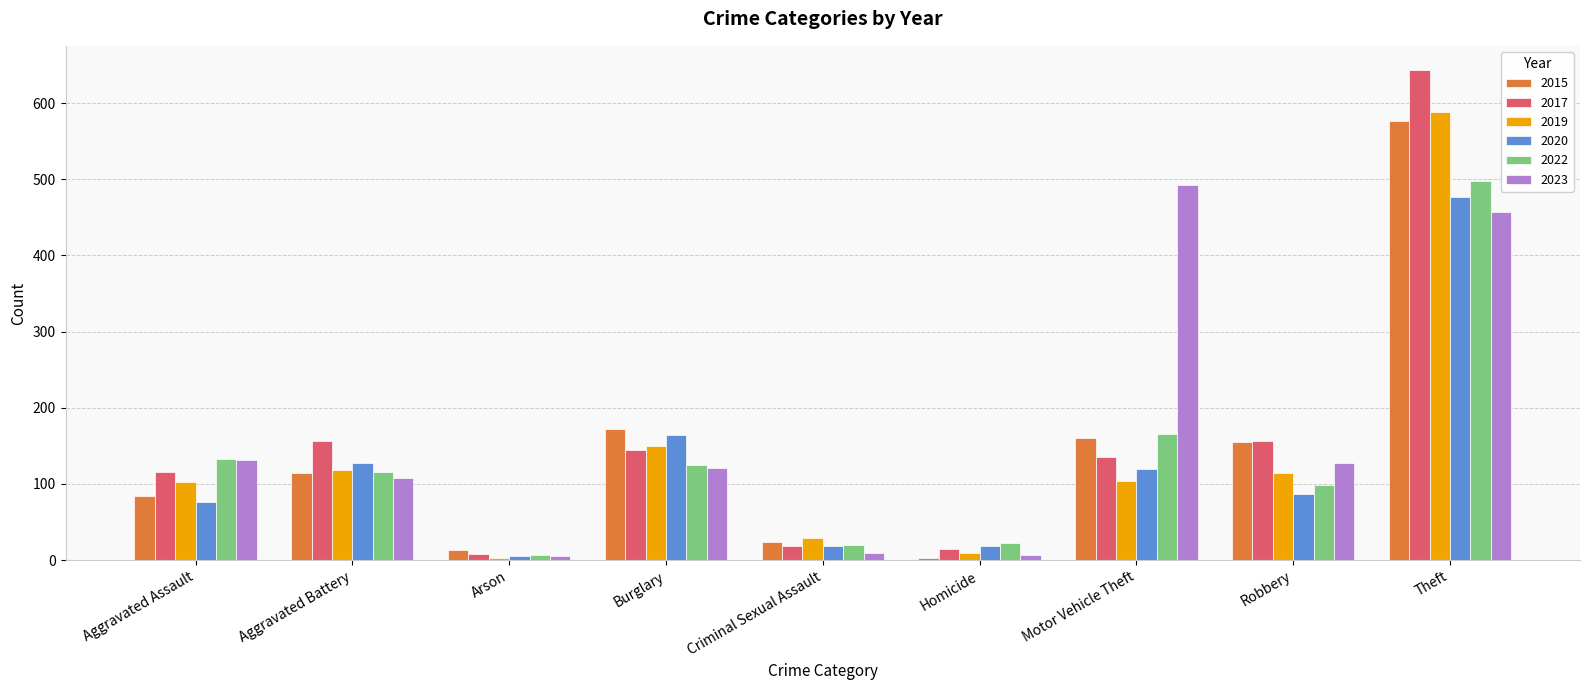

Does the chart contain stacked bars?

No